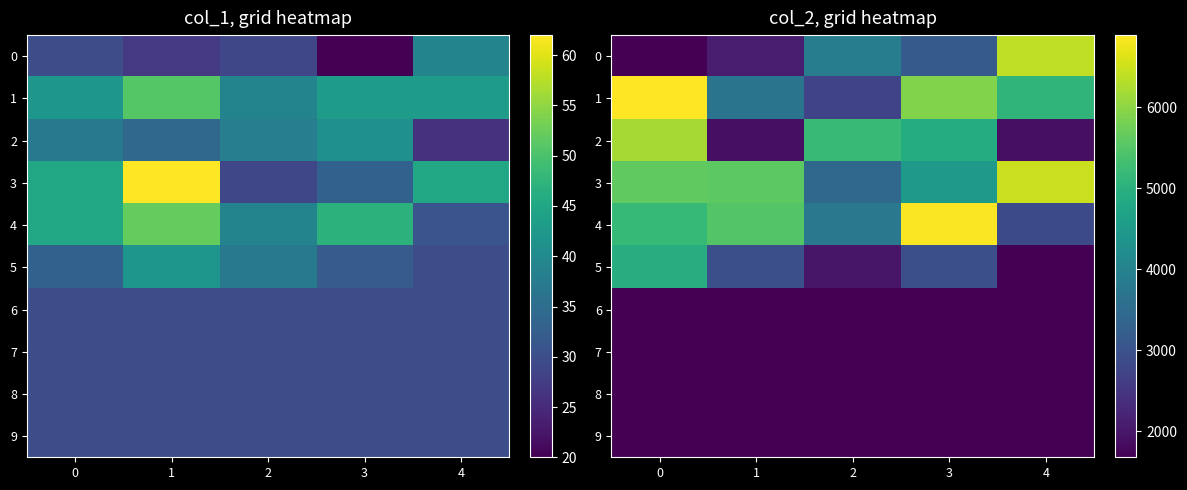

Is the value of 4 at 4 greater than the value of 0 at 4?

No